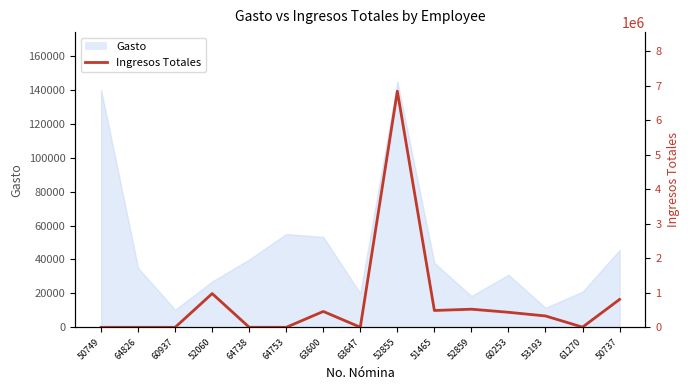

Between 64826 and 64738, which is larger?

64738